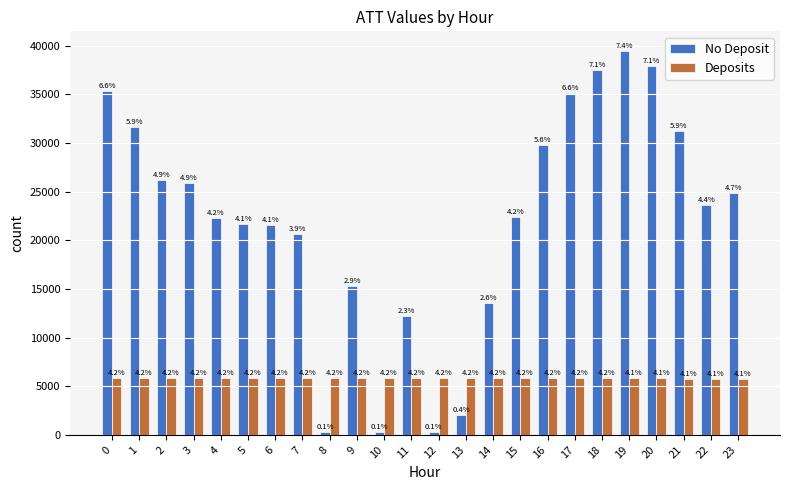

Reading left to right, list all the values displayed in this chart.

No Deposit: 35300.0	31600.0	26200.0	25900.0	22300.0	21700.0	21600.0	20600.0	300.0	15300.0	300.0	12200.0	300.0	2000.0	13600.0	22400.0	29800.0	35100.0	37500.0	39500.0	37900.0	31200.0	23600.0	24900.0
Deposits: 5847.4	5854.6	5855.1	5863.6	5860.2	5852.8	5855.3	5853.1	5848.3	5849.9	5845.7	5840.0	5840.7	5833.9	5839.4	5843.4	5832.3	5826.4	5815.9	5806.5	5799.9	5787.9	5779.4	5780.5